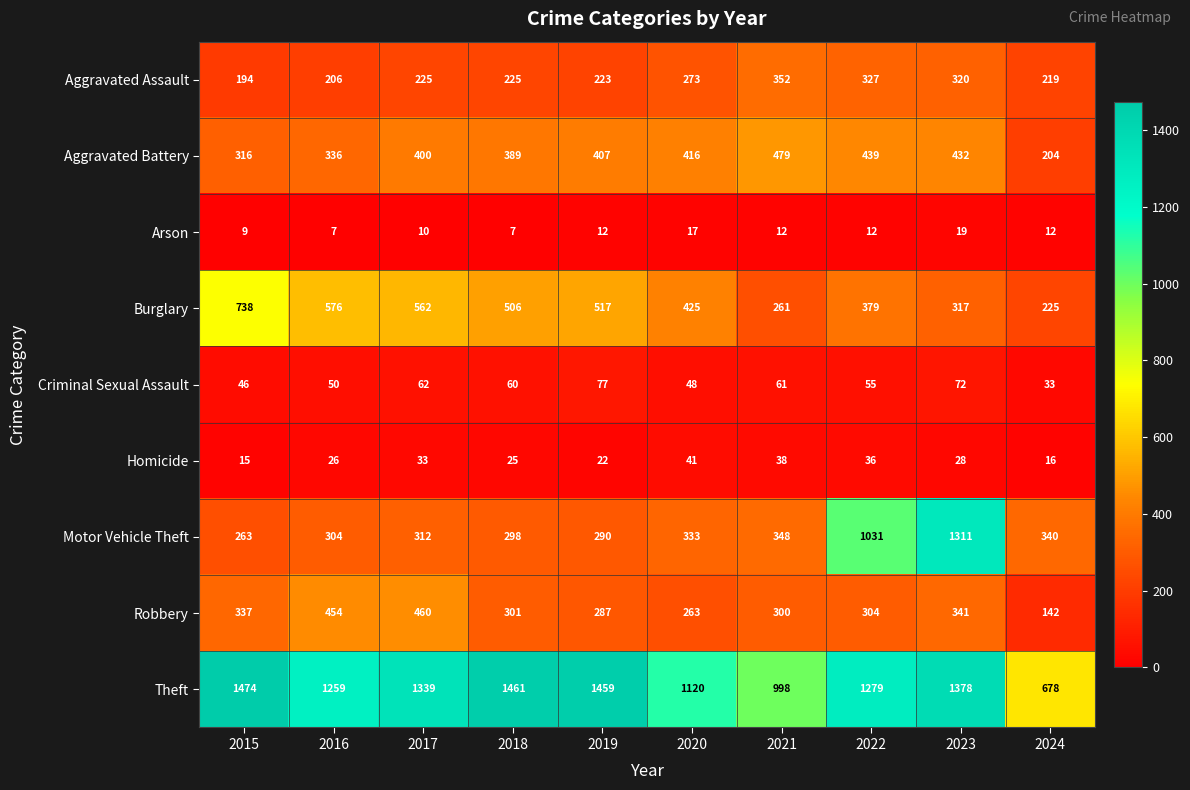

Which series has the largest total across all categories?

Theft